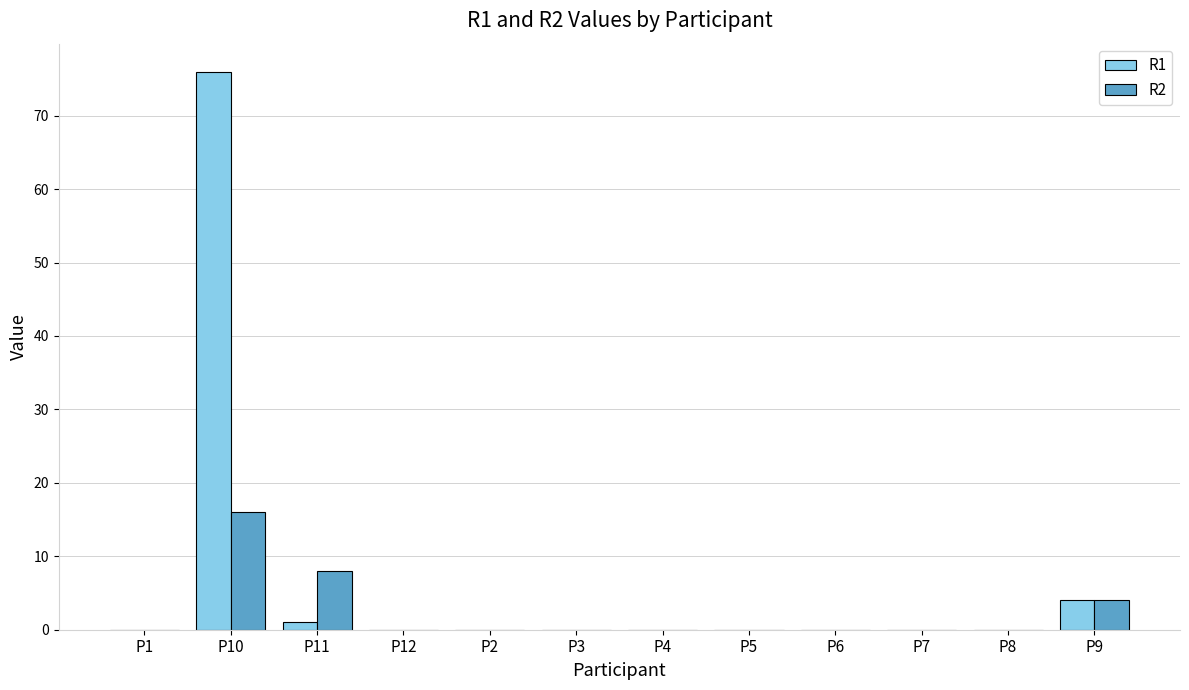

Which label corresponds to the largest value in the chart?

P10